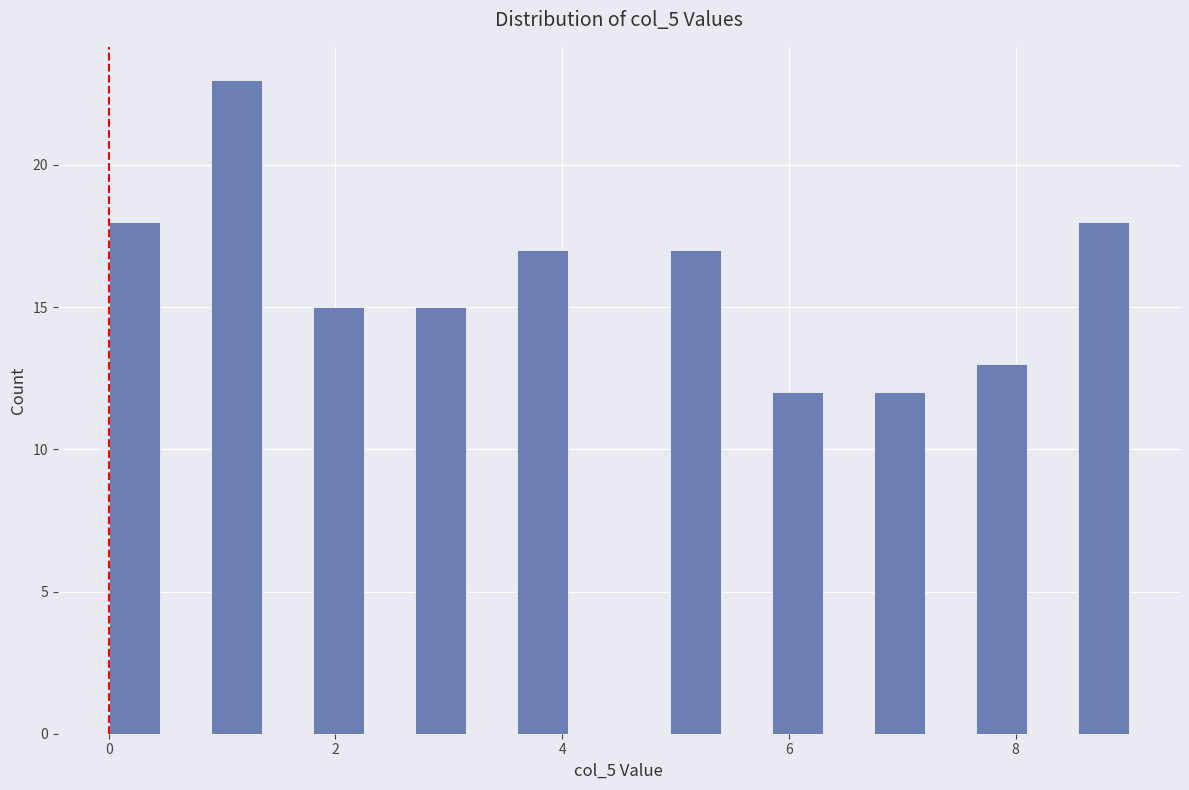

Around what value on the x-axis is the tallest bar? Give the approximate position of its centre, as read against the axis.

1.2